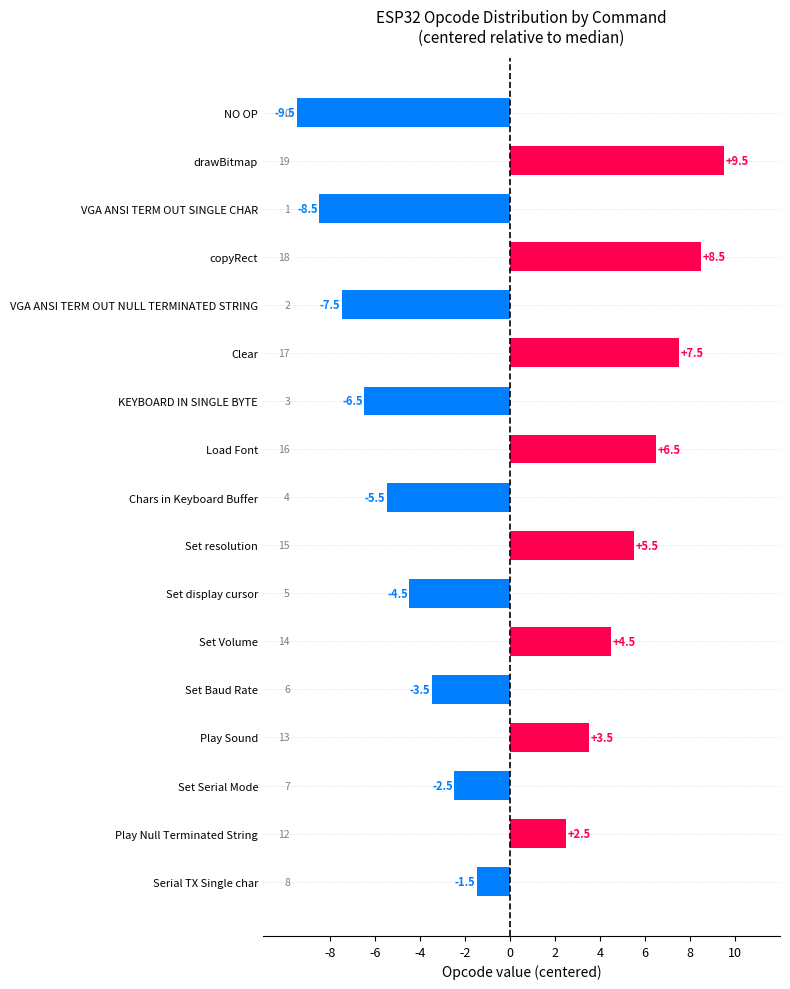

What is the average value?

-0.1